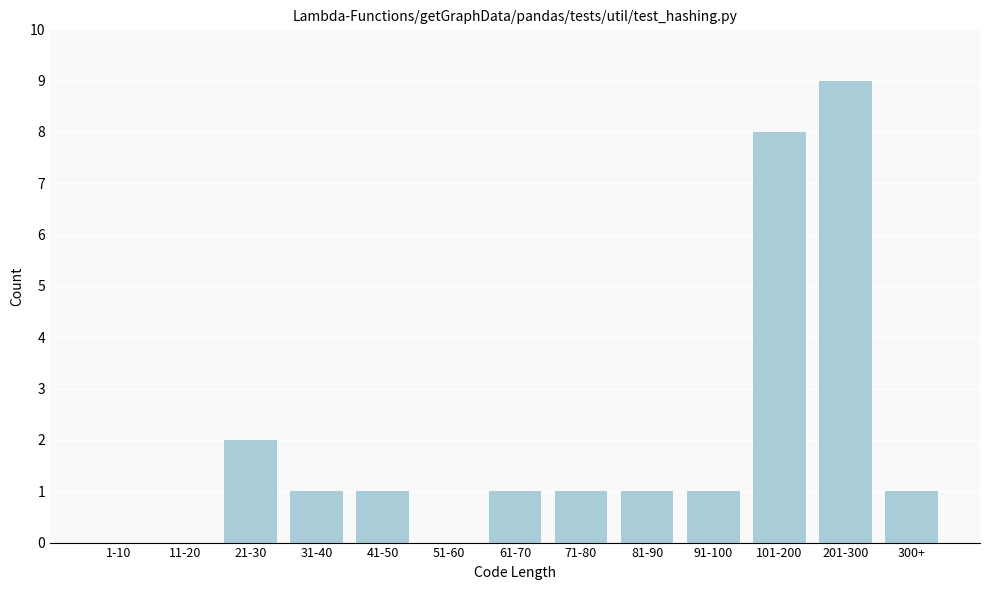

Reading left to right, list all the values displayed in this chart.

1-10=0	11-20=0	21-30=2	31-40=1	41-50=1	51-60=0	61-70=1	71-80=1	81-90=1	91-100=1	101-200=8	201-300=9	300+=1